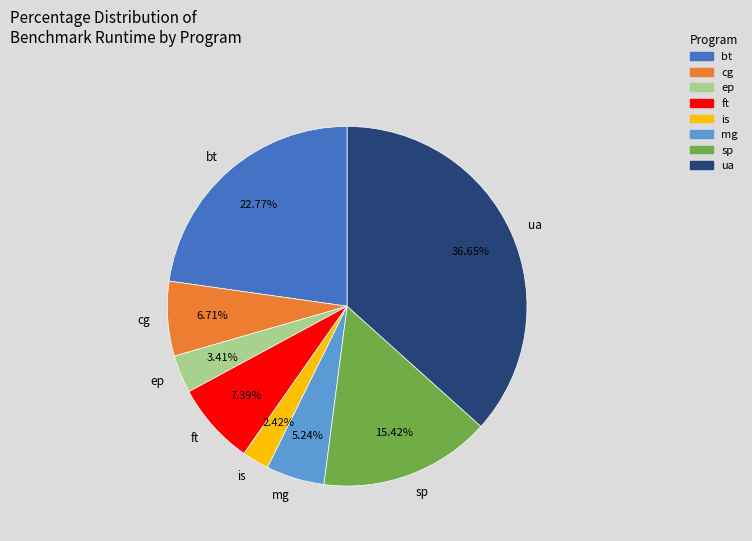

True or false: is accounts for 2% of the total.

True